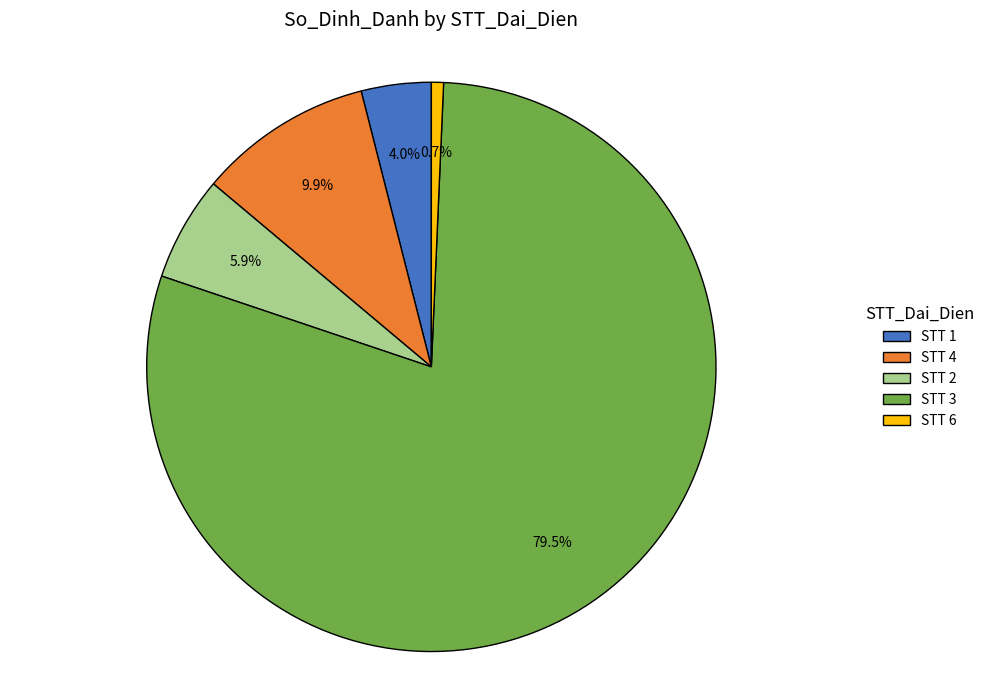

What is the smallest slice in the pie chart?

STT 6